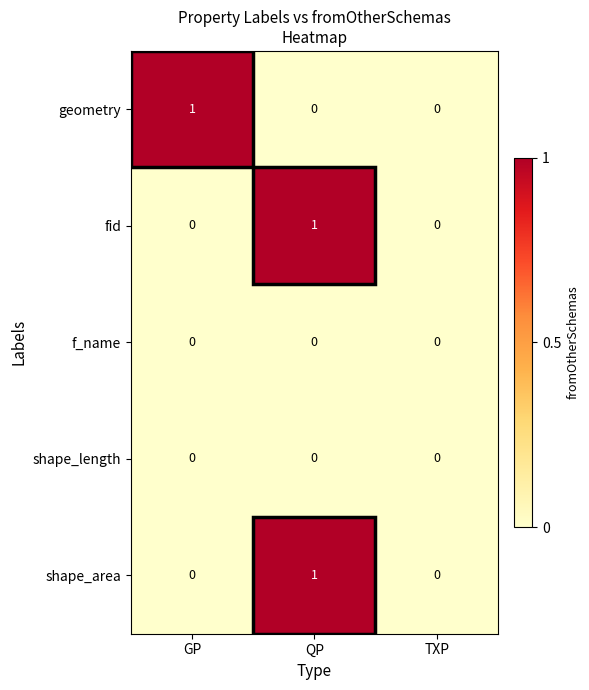

The value of fid at QP is 0. True or false?

False